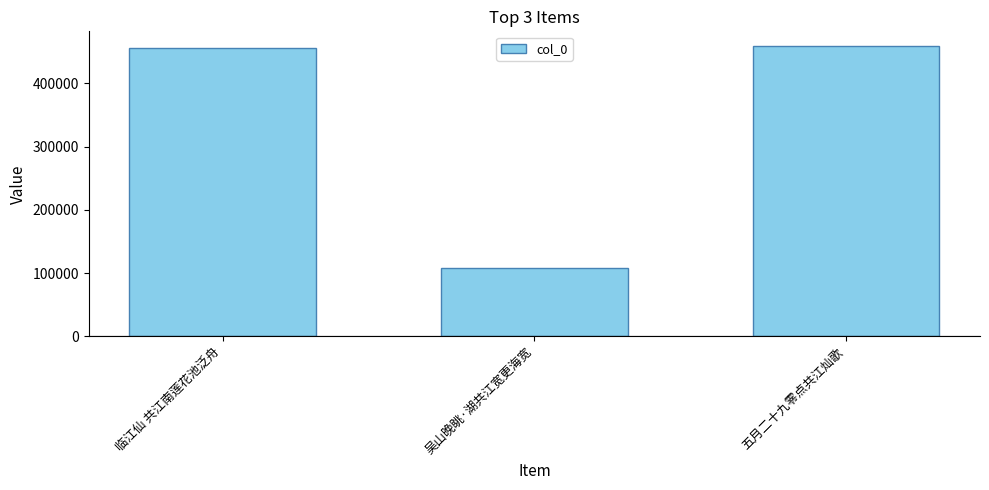

Reading left to right, list all the values displayed in this chart.

临江仙 共江南莲花池泛舟=455454	吴山晚眺·湖共江宽更海宽=107520	五月二十九零点共江灿歌=459329